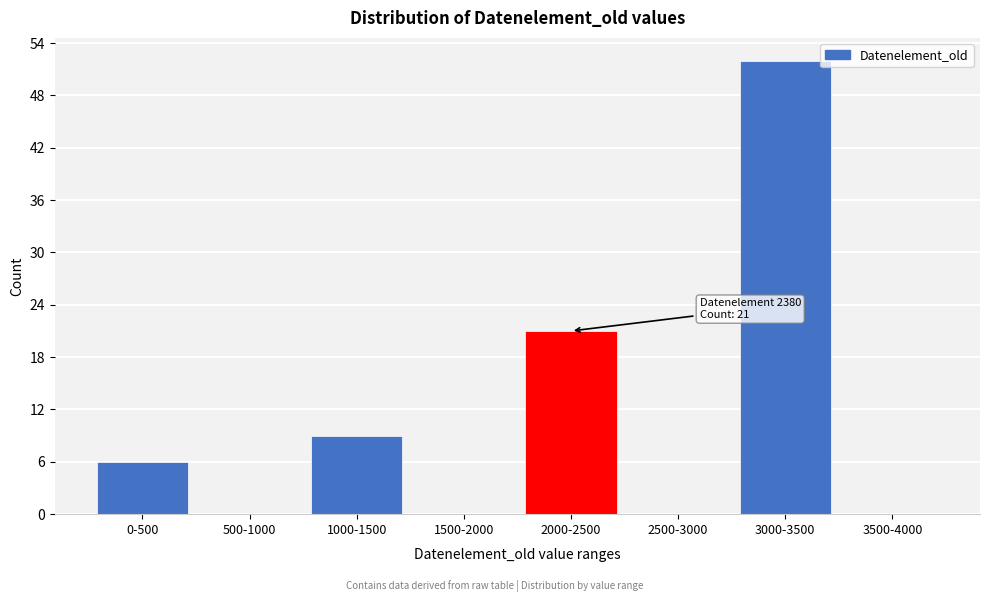

Reading left to right, transcribe all the data shown in this chart.

0-500=6	500-1000=0	1000-1500=9	1500-2000=0	2000-2500=21	2500-3000=0	3000-3500=52	3500-4000=0